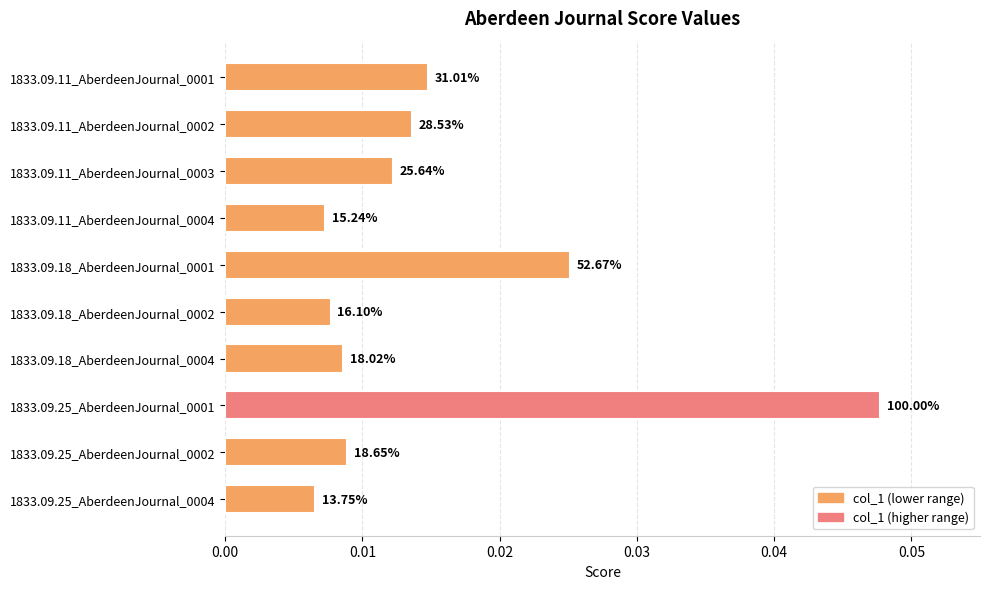

How many bars are there in total?

10